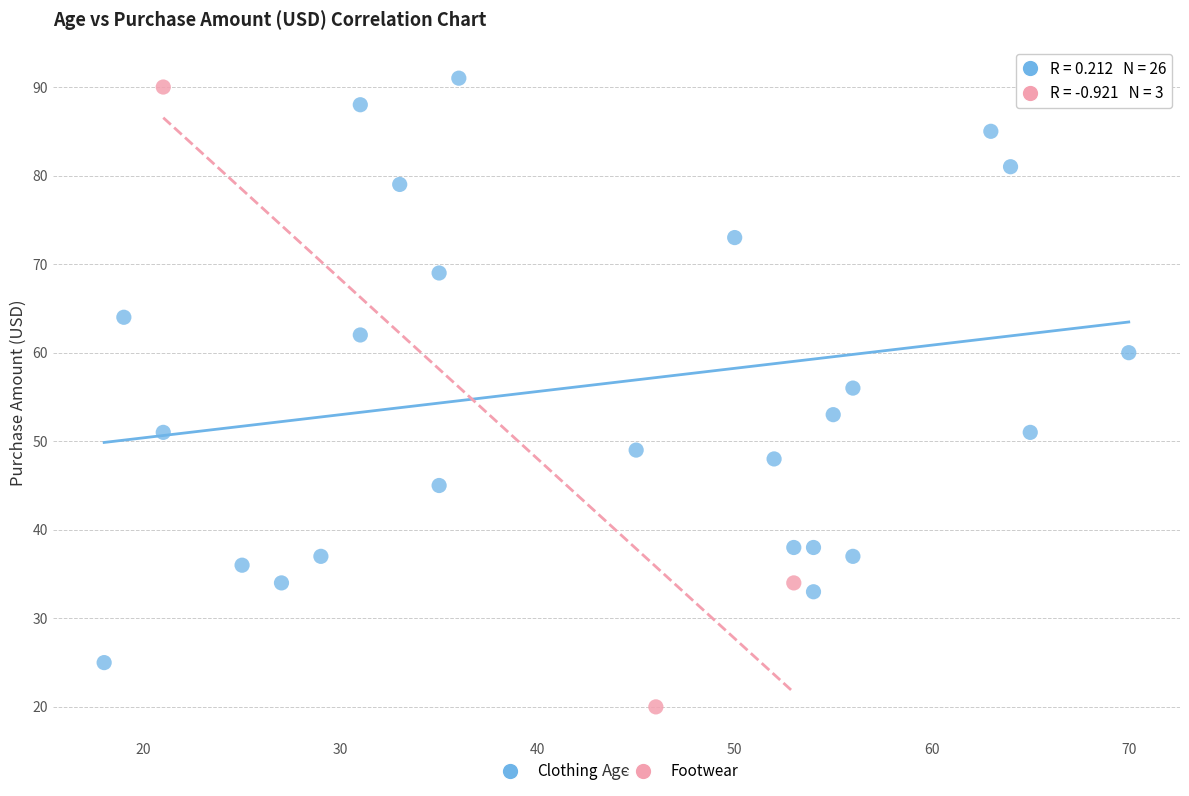

Which series reaches the minimum Y coordinate?

Footwear